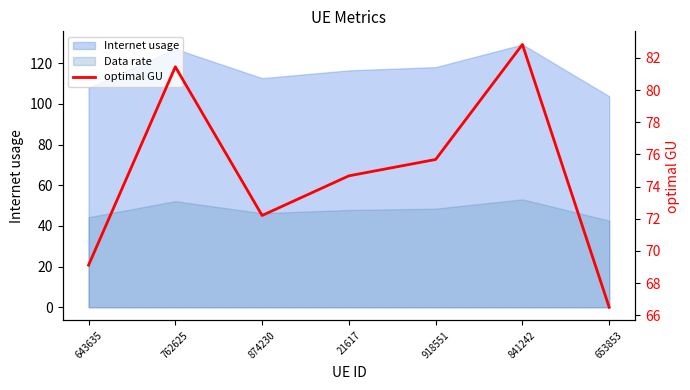

What is the change in value from 643635 to 918551?

+6.6